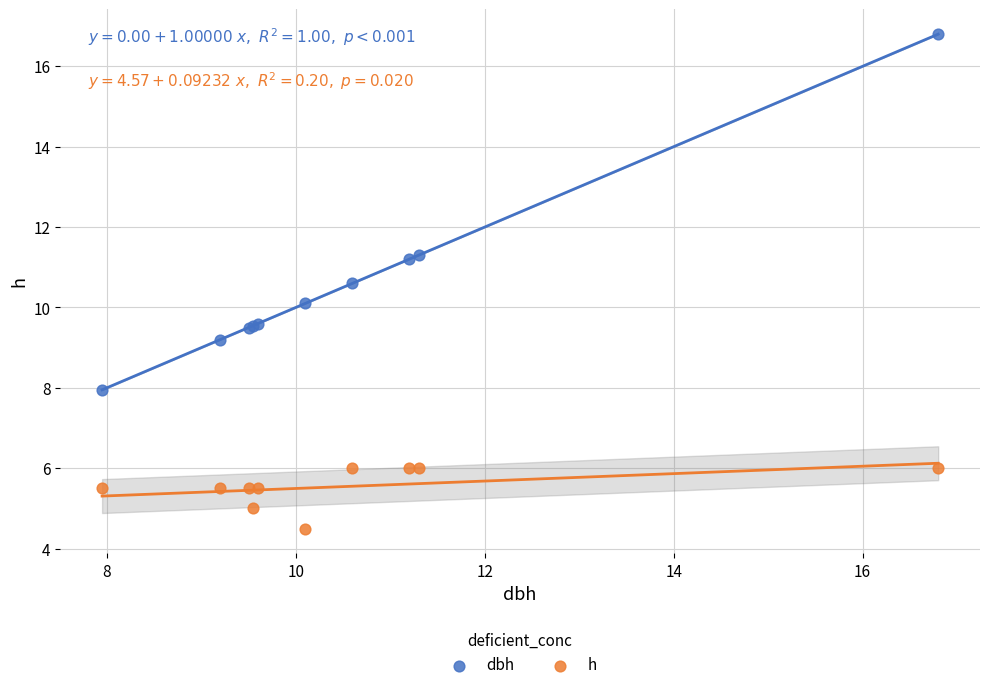

What is the X range (max minus min) for the scatter plot?

8.9